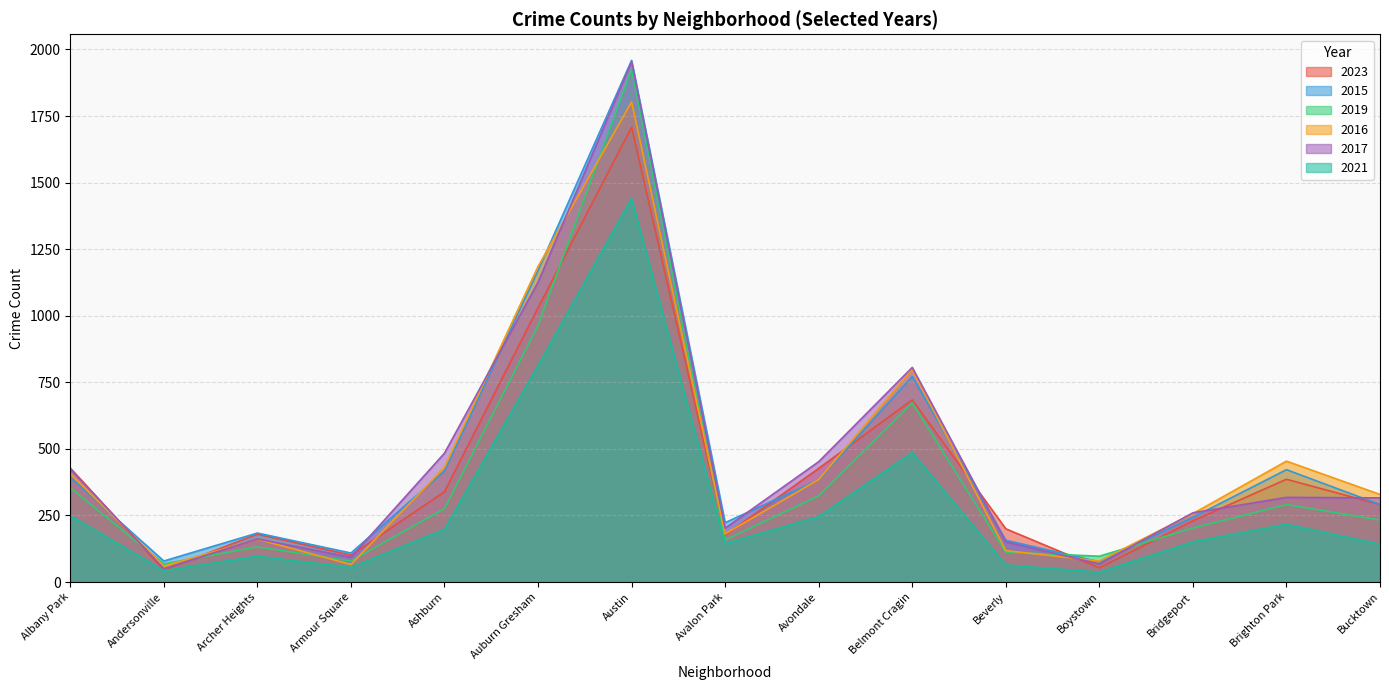

Rank the series at Beverly from highest to lowest value.

2023, 2015, 2017, 2016, 2019, 2021